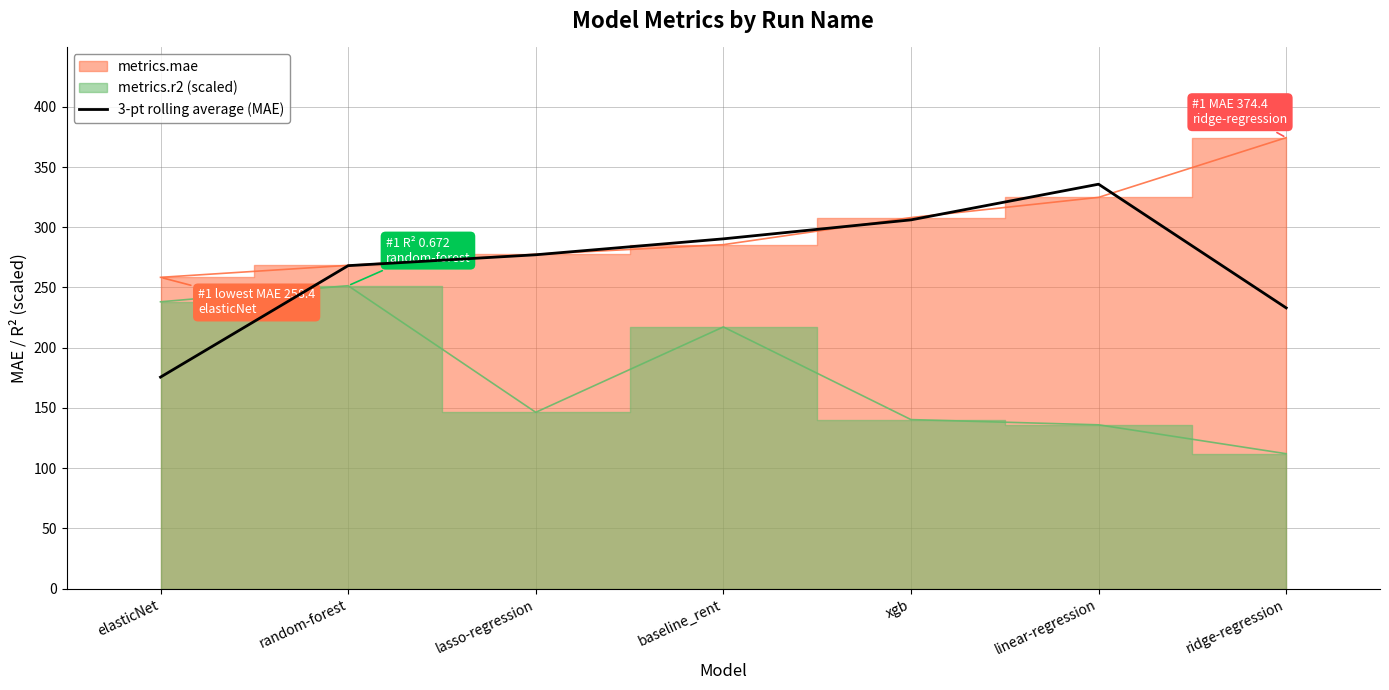

At which label is the value closest to 255?

random-forest